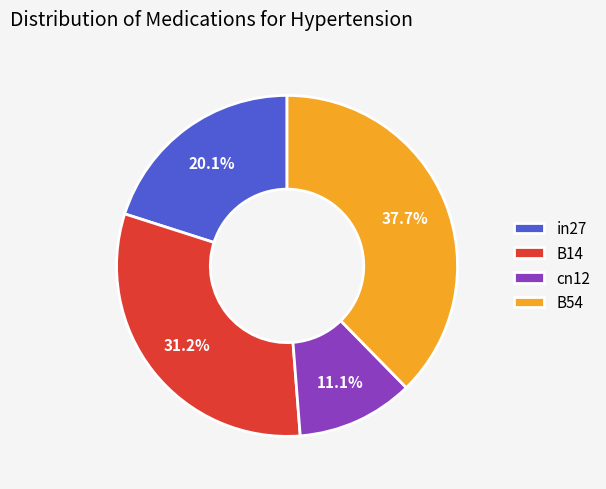

What percentage do in27 and B14 together represent?

51.2%